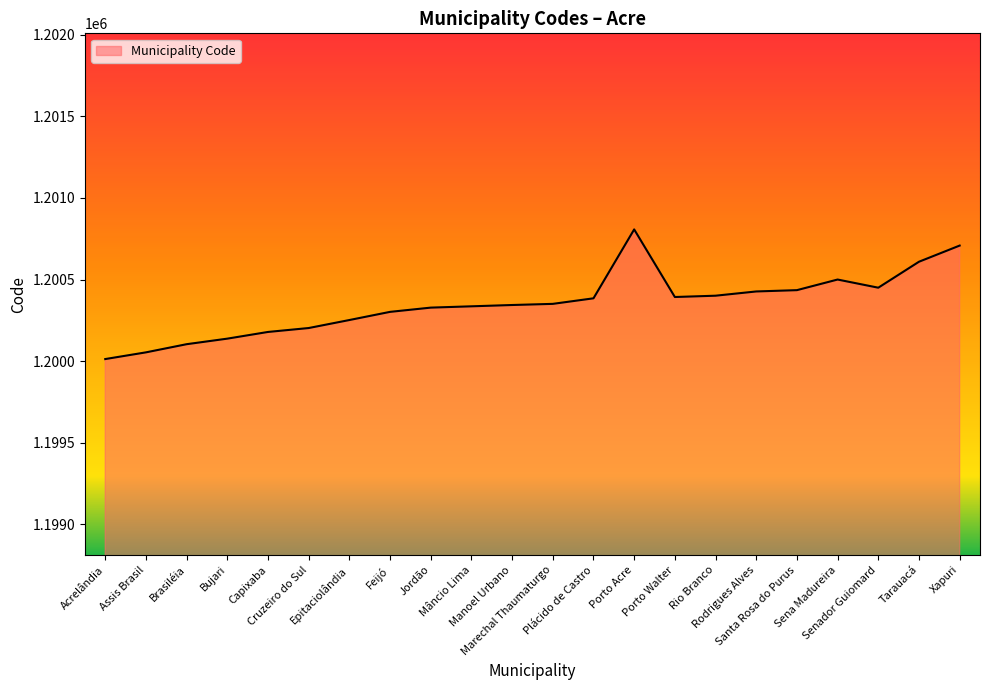

What is the minimum value shown in the chart?

1200013